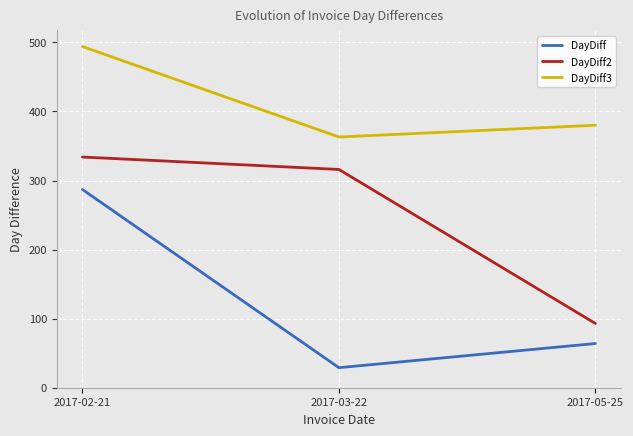

What position from the right is 2017-03-22?

2